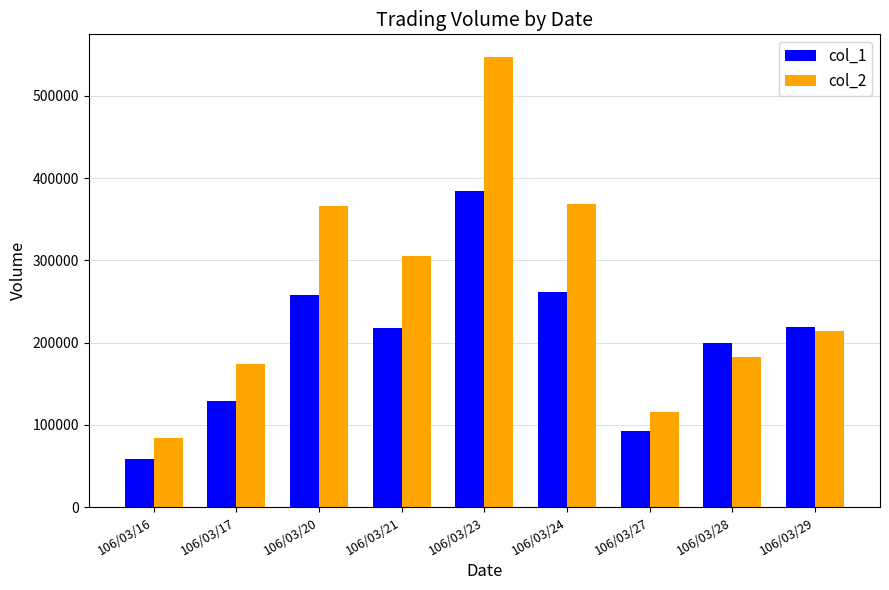

Rank the series at 106/03/28 from highest to lowest value.

col_1, col_2